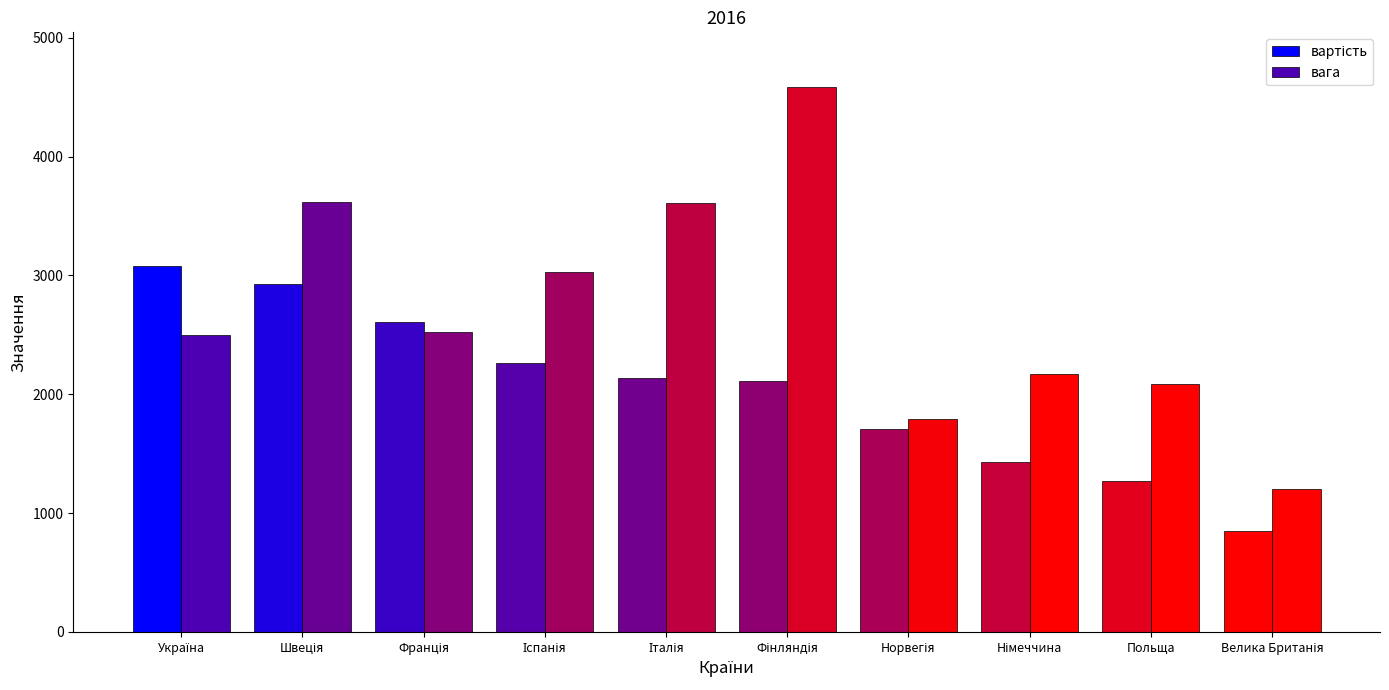

Which category has the highest value in the вартість series?

Україна